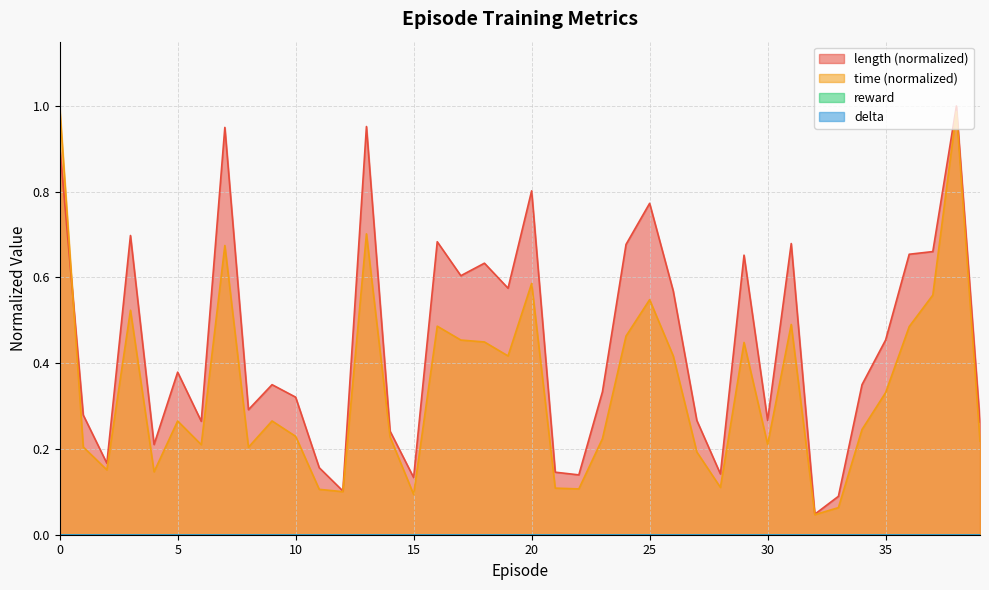

True or false: length has more than 1 interior local peaks.

True